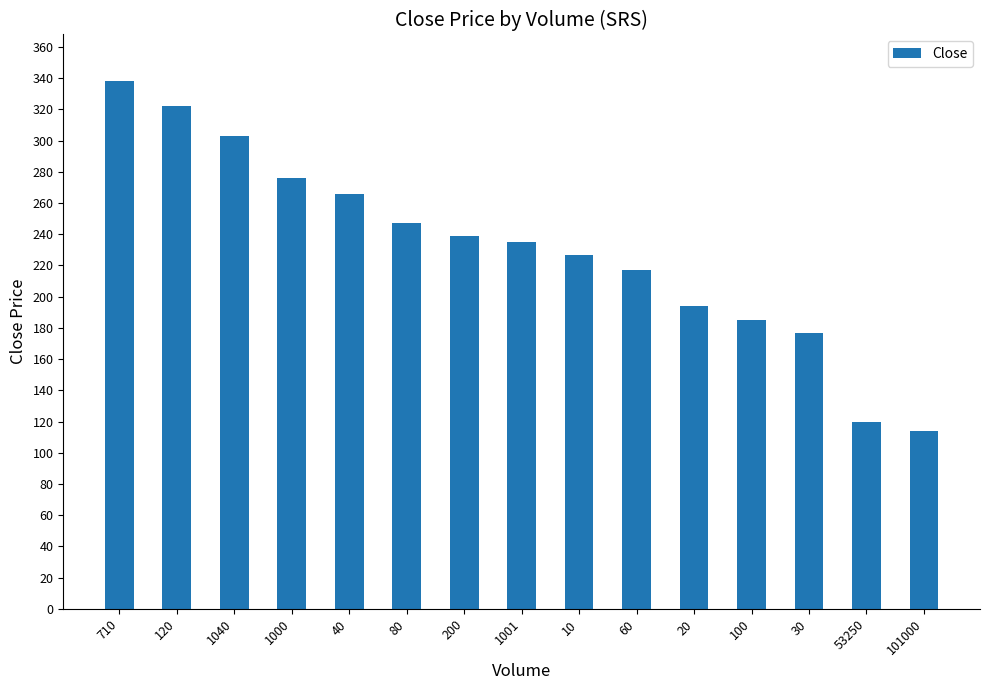

Rank the categories by value from highest to lowest.

710, 120, 1040, 1000, 40, 80, 200, 1001, 10, 60, 20, 100, 30, 53250, 101000